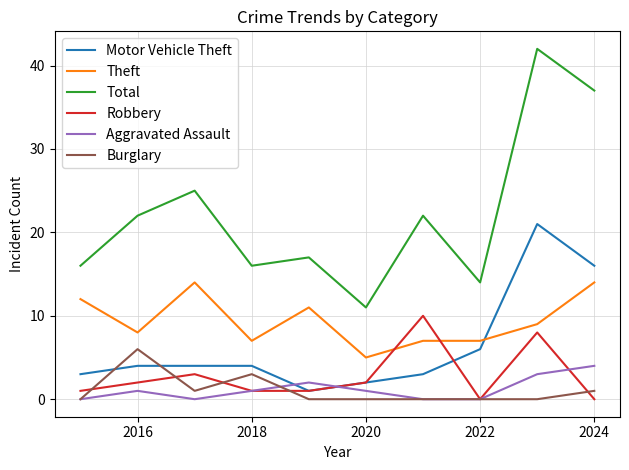

What is the average value of the Burglary series?

1